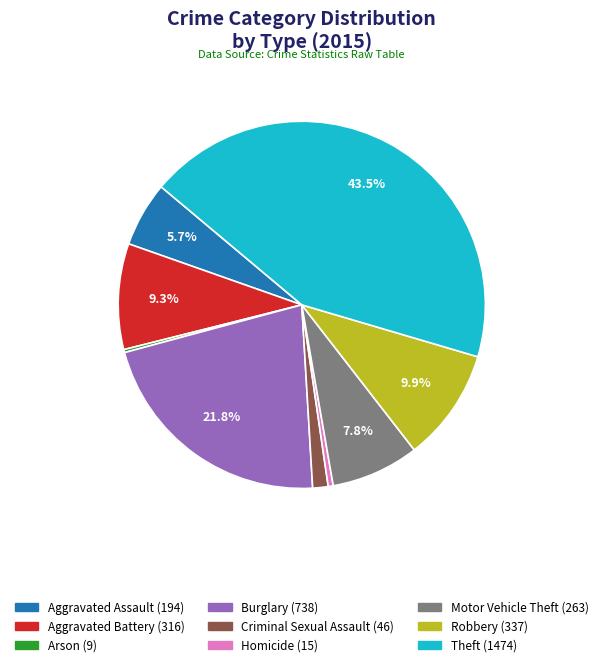

What is the largest slice in the pie chart?

Theft